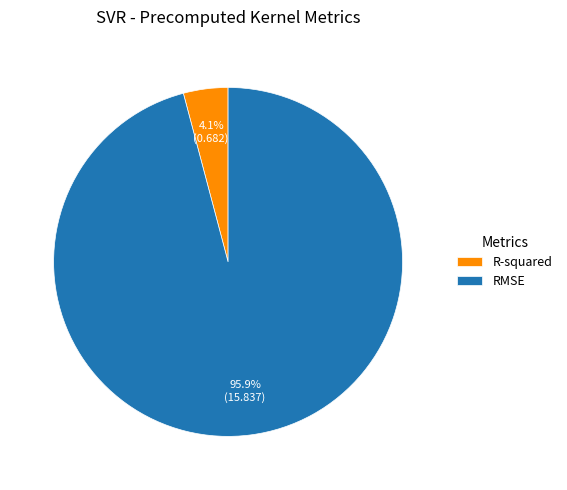

How many segments does this pie chart have?

2